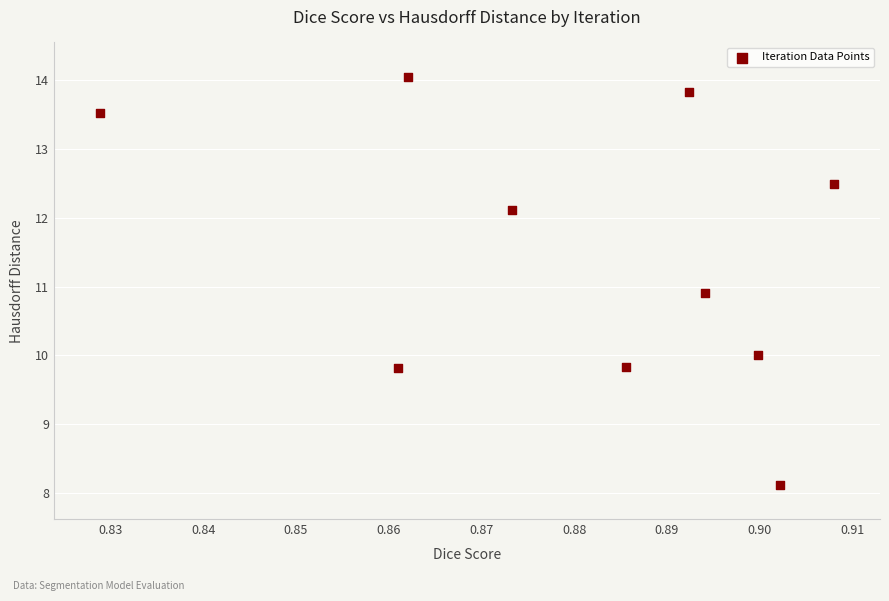

What Y value in the scatter plot is closest to 11?

10.9